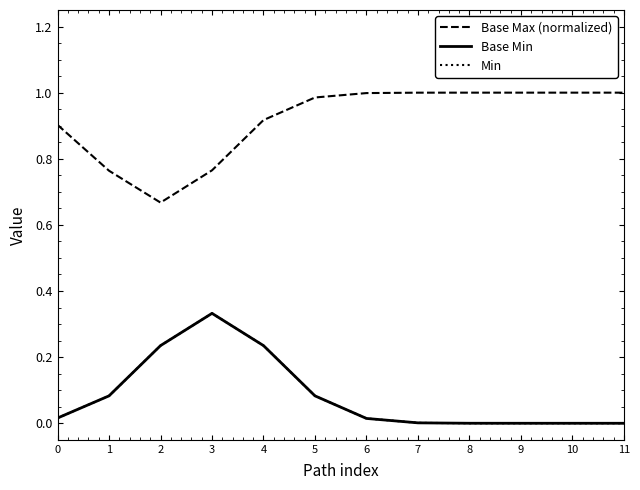

True or false: Base Max (normalized) and Base Min cross at least once.

False